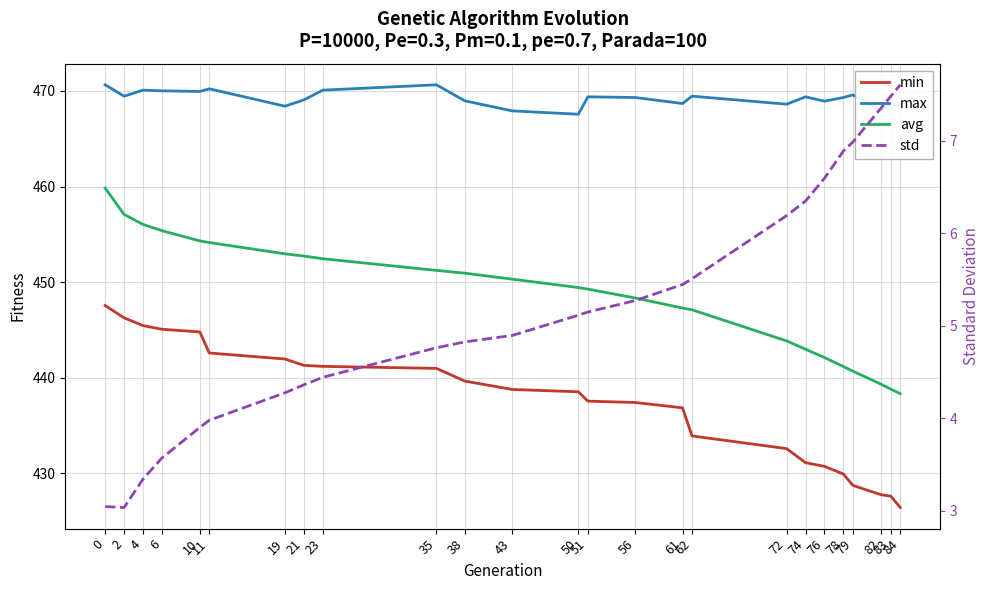

True or false: avg and max cross at least once.

False